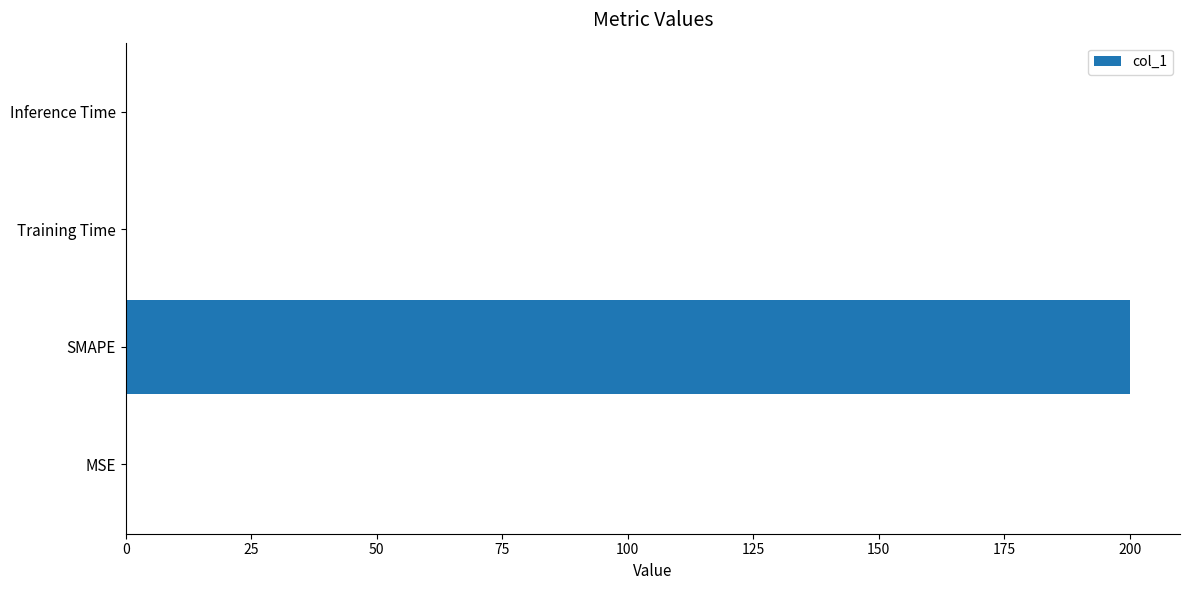

What is the average value?

50.0